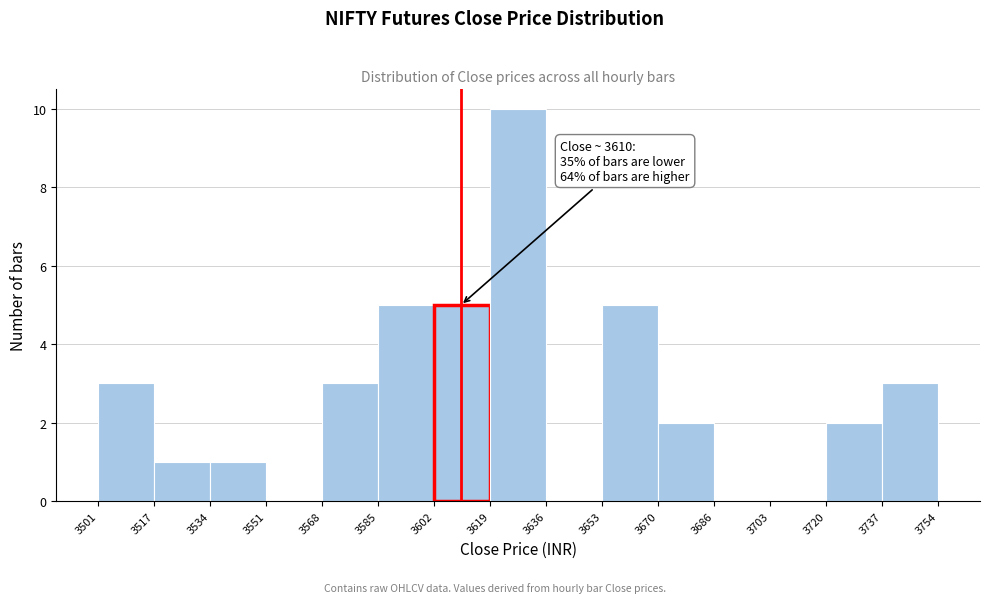

Over which range of the x-axis is the bar tallest?

3619 to 3636